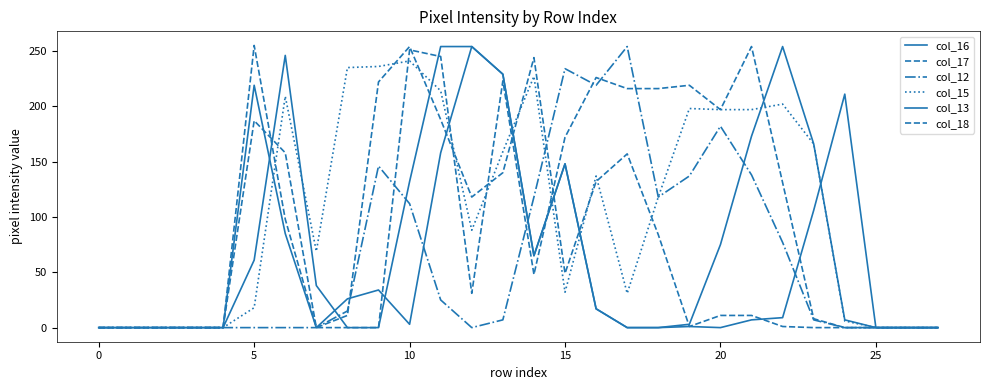

What is the difference between the maximum and second lowest values in the col_16 series?

254